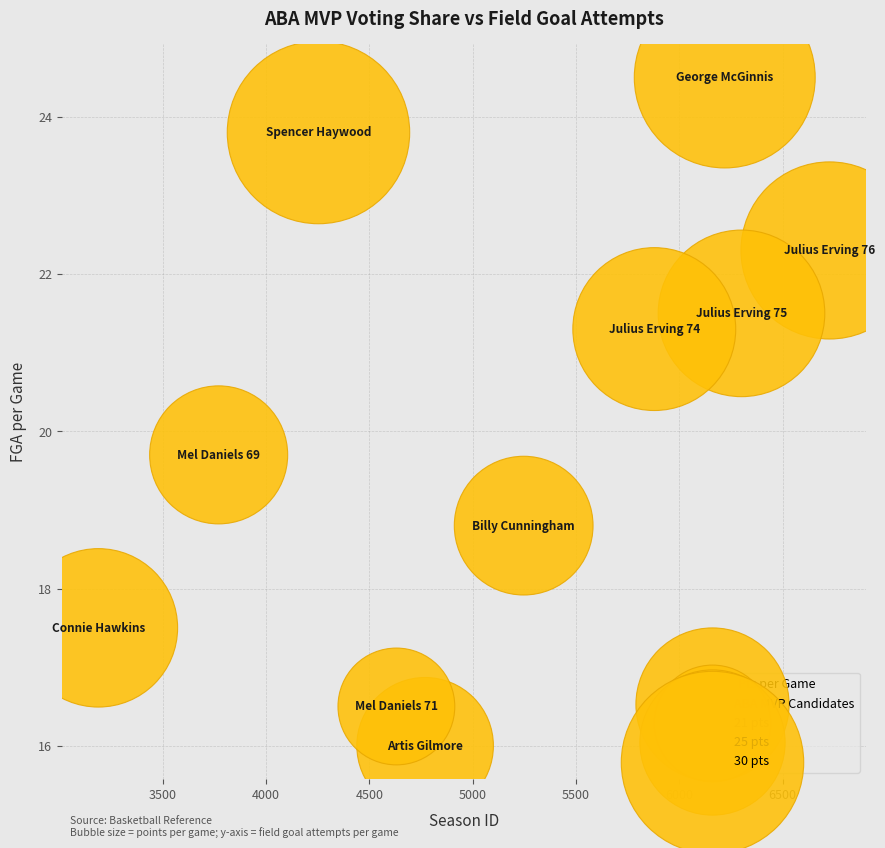

What is the range of X values (max minus min)?

3538.0